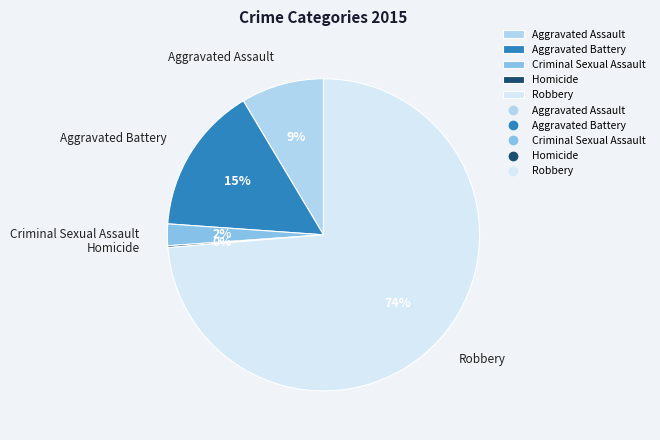

To the nearest percent, what is the difference between the Robbery and Aggravated Assault slice percentages?

65%